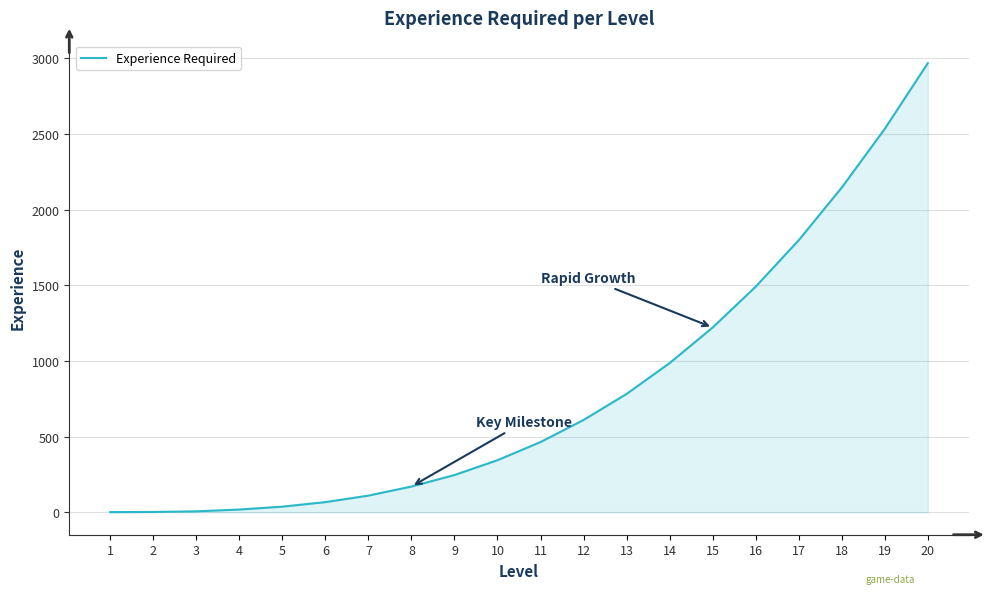

True or false: the data shows 2 at 2.

True